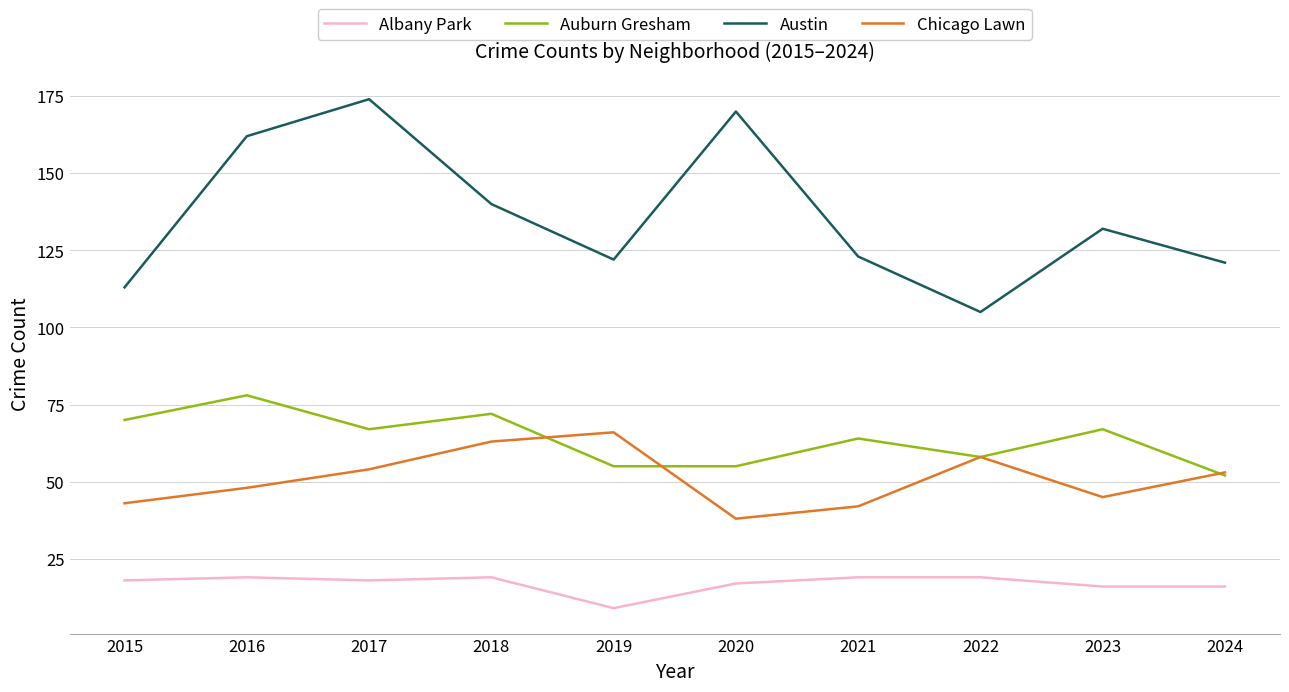

Which category has the lowest value in the Auburn Gresham series?

2024